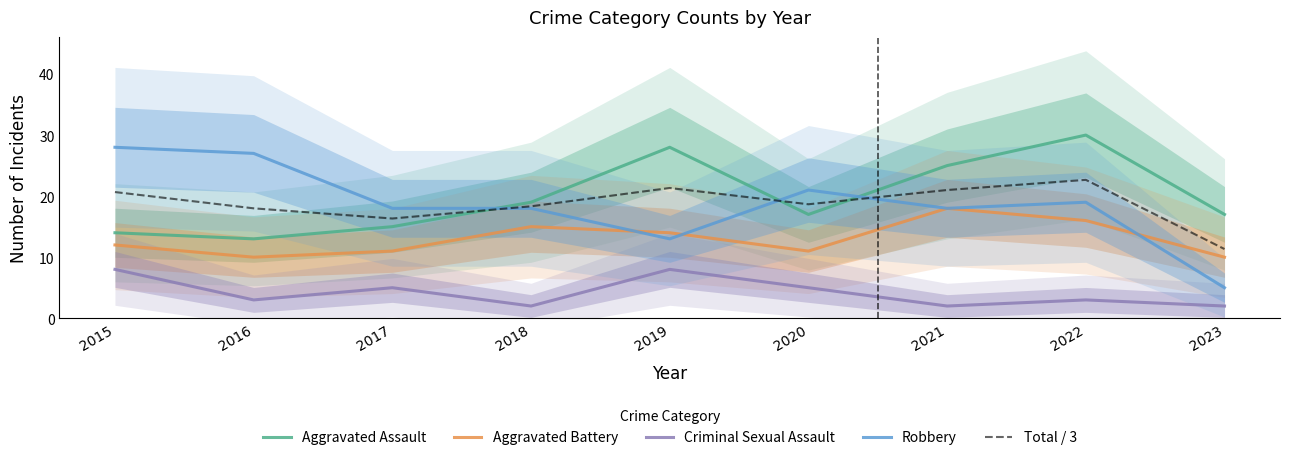

What is the difference between the Aggravated Assault values at 2018 and 2016?

6.0